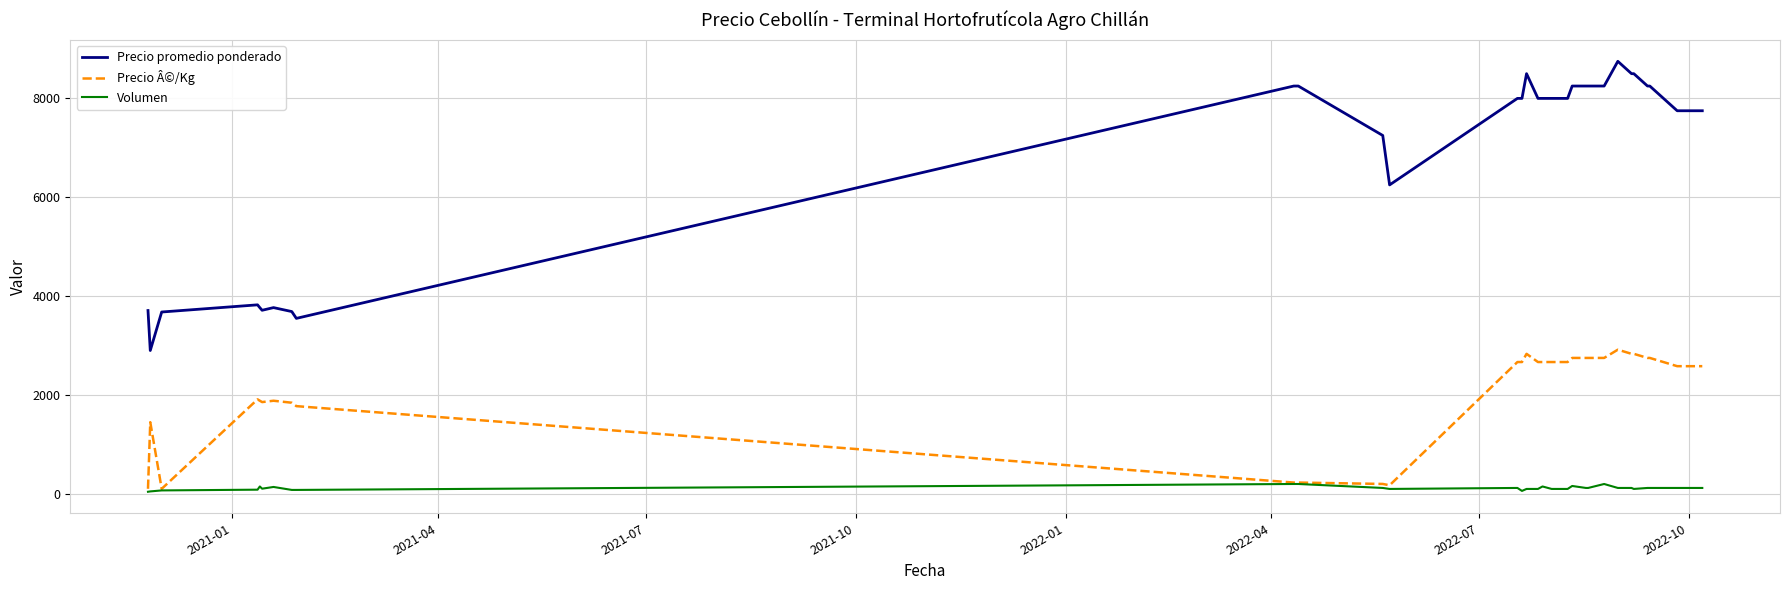

True or false: Precio promedio ponderado has more than 2 interior local peaks.

True